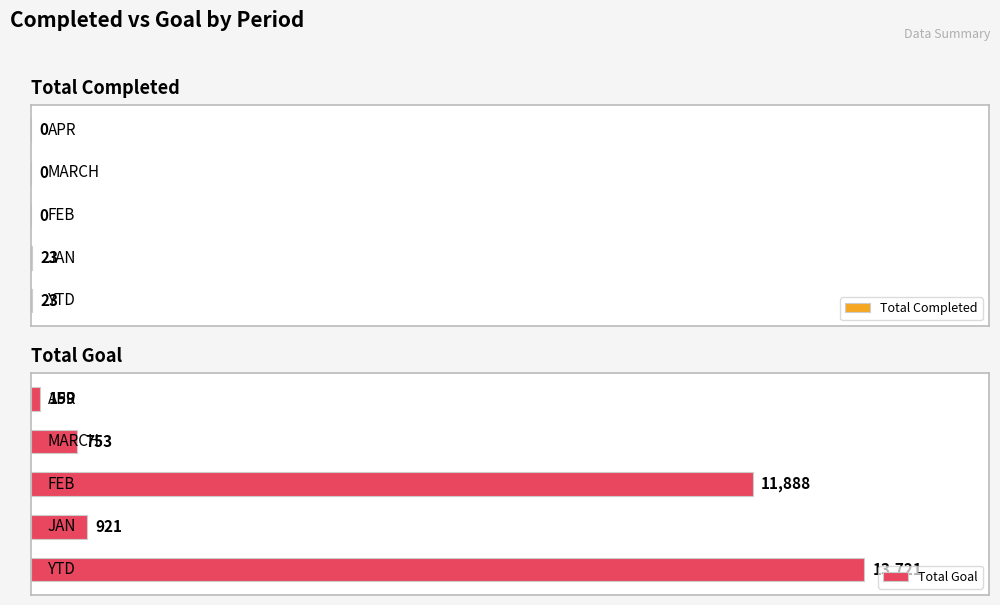

What is the average value of the Total Completed series?

9